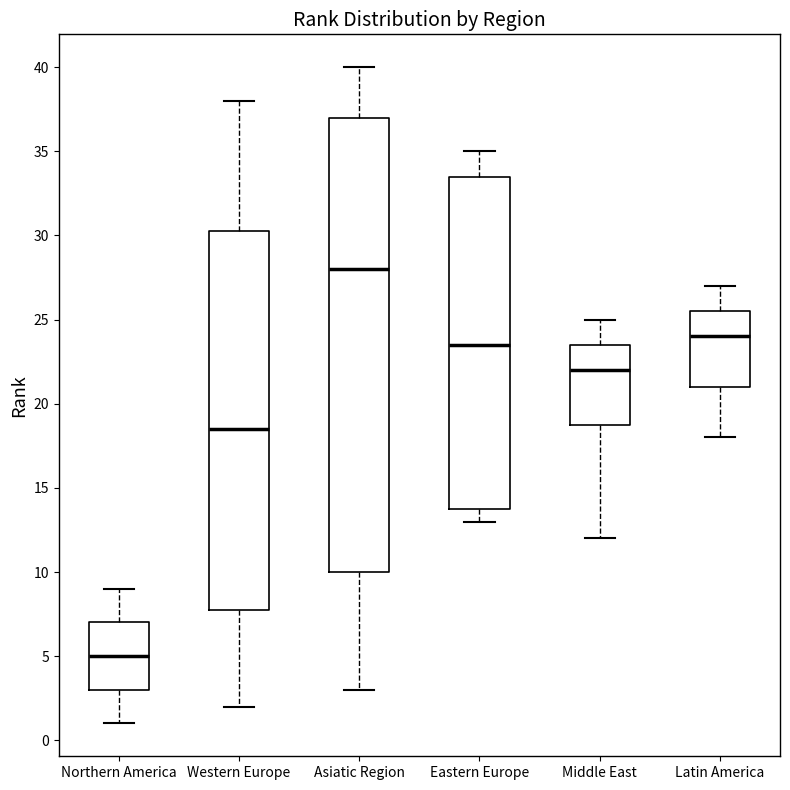

Which box's median line is the highest?

Asiatic Region